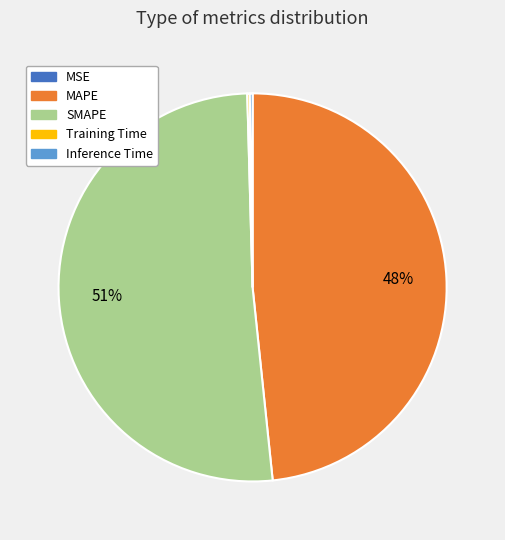

Which category has the biggest portion of the pie?

SMAPE